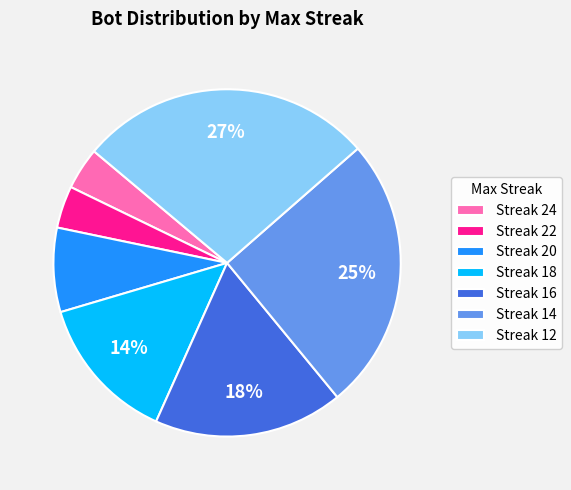

Which category has the biggest portion of the pie?

Streak 12